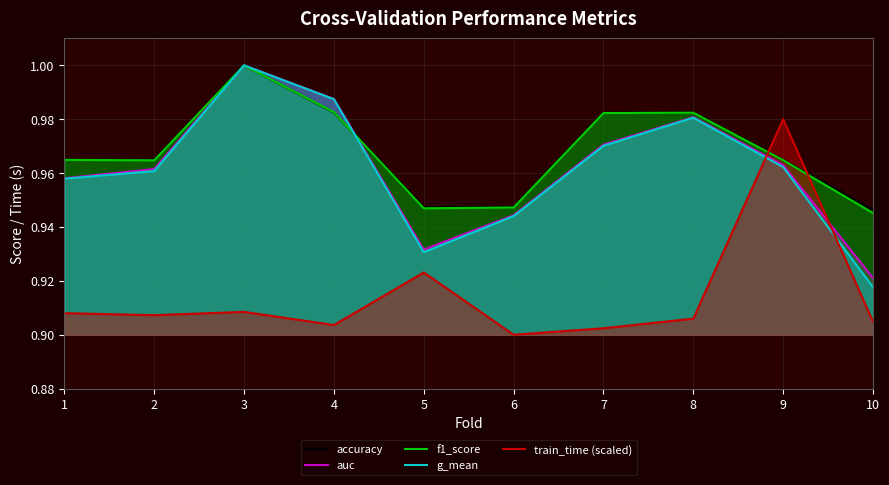

At which category is the sum across all series the highest?

3